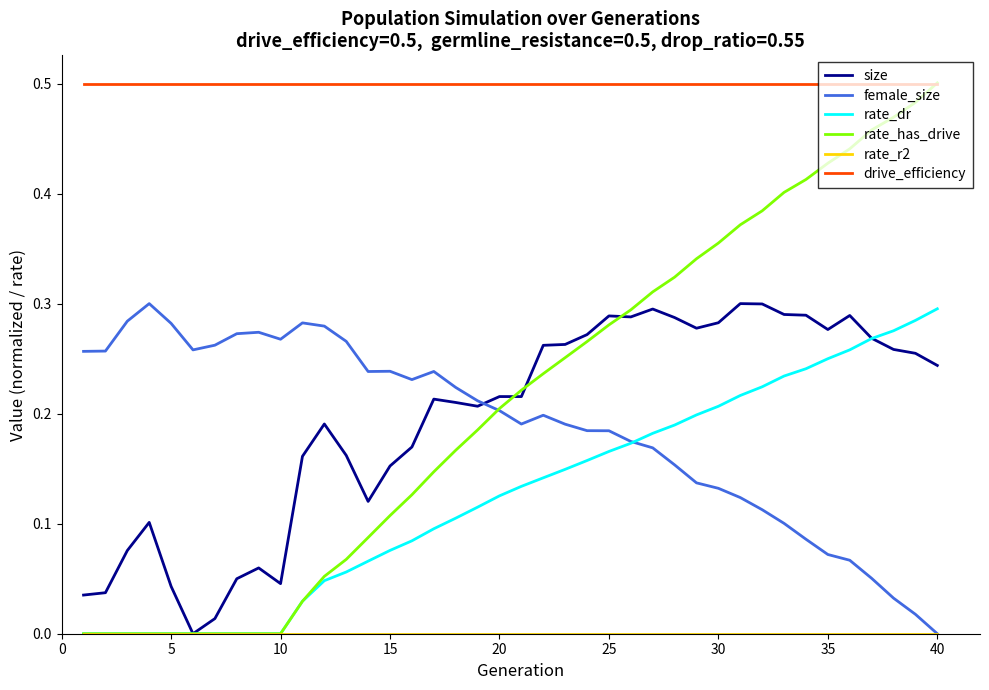

True or false: rate_dr and drive_efficiency intersect in this chart.

False